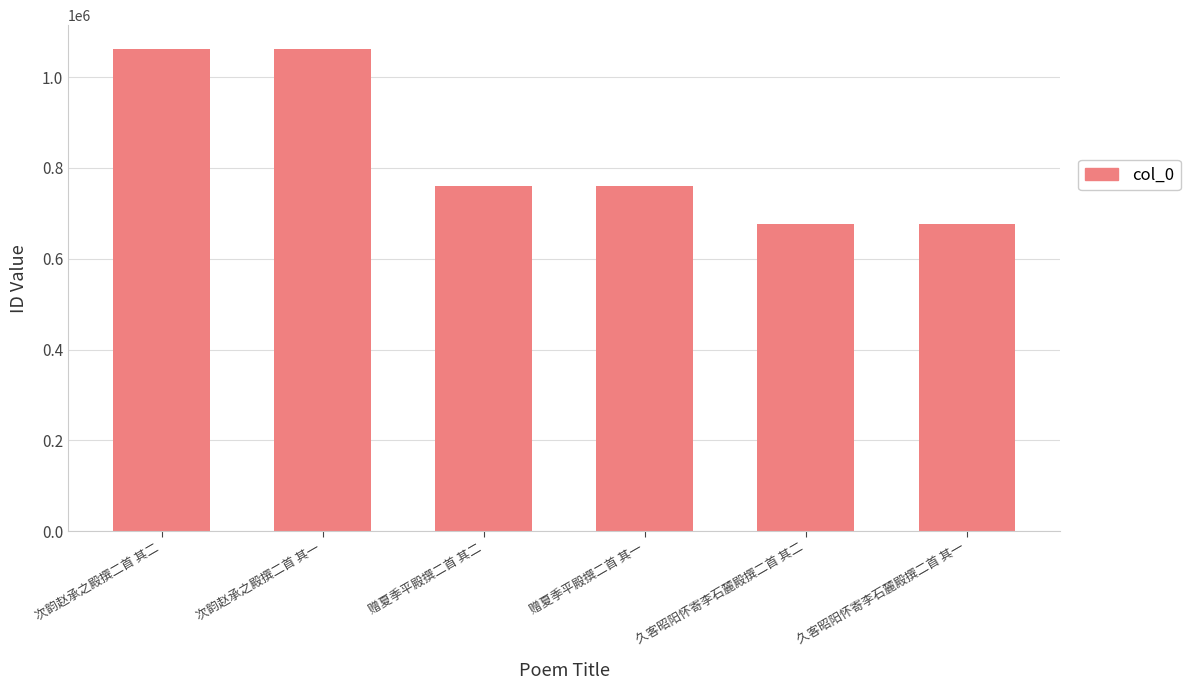

The chart shows a value of 759586 at 赠夏季平殿撰二首 其一. True or false?

True